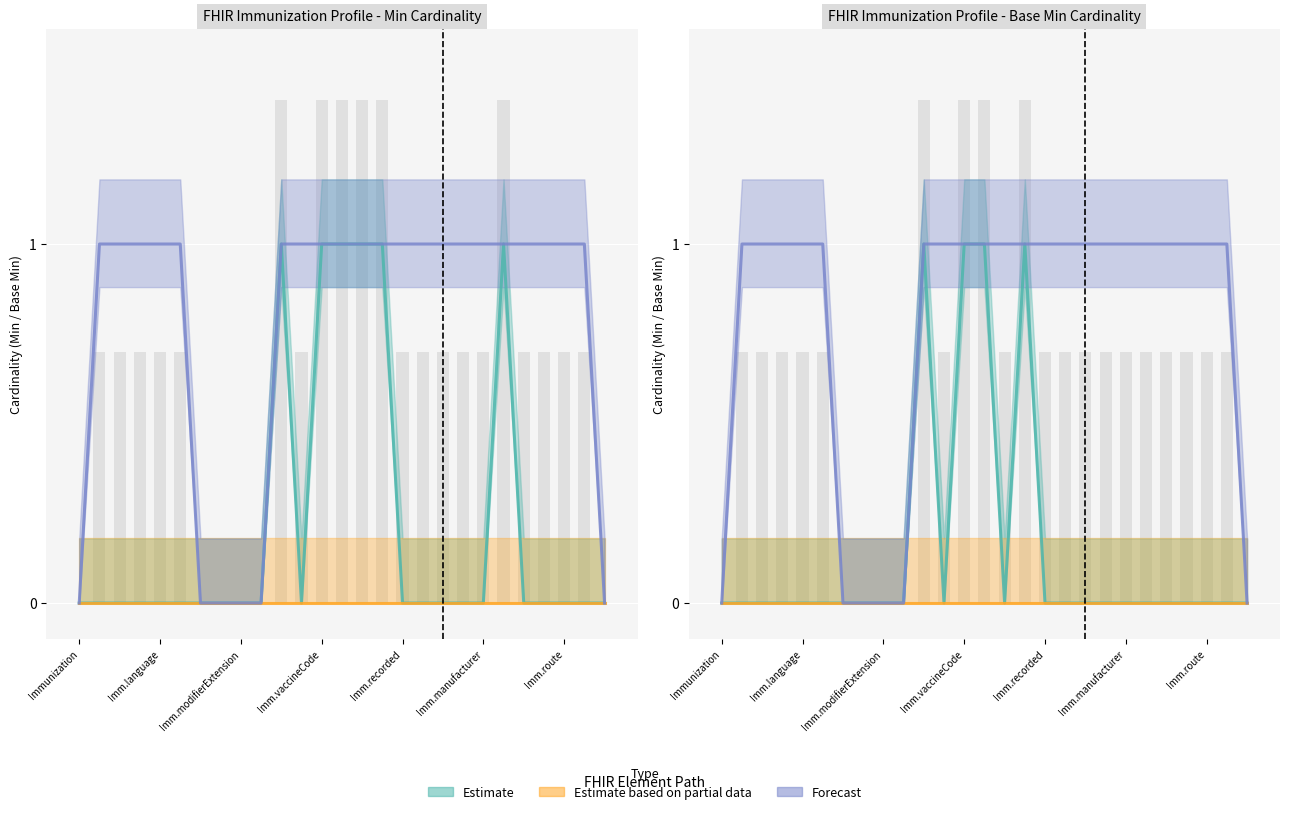

At which label does Estimate reach its minimum?

Immunization